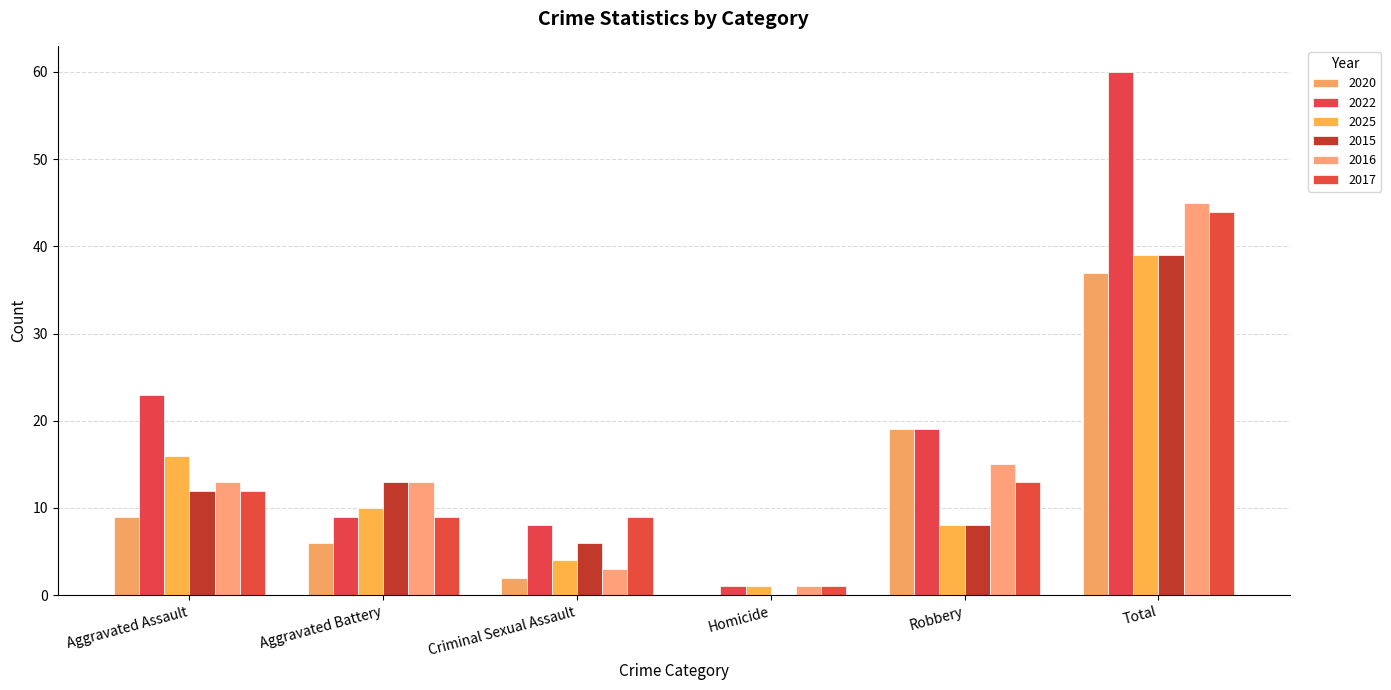

What is the label of the 4th bar from the right?

Criminal Sexual Assault